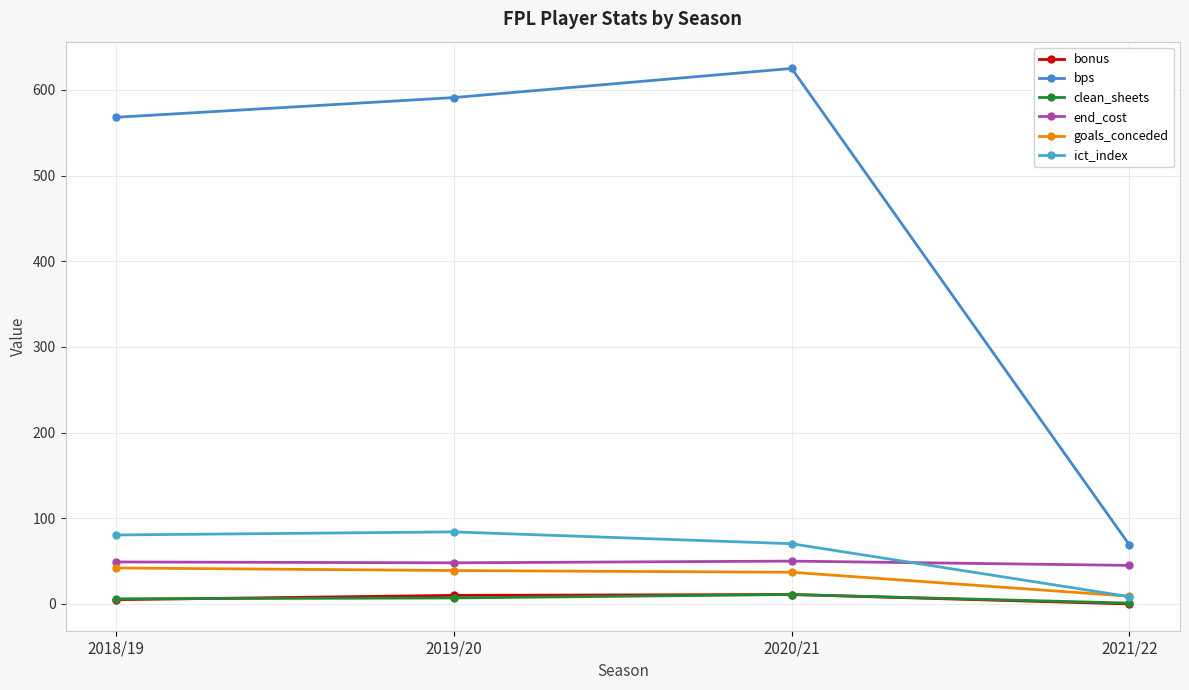

Which series has the widest spread of values?

bps